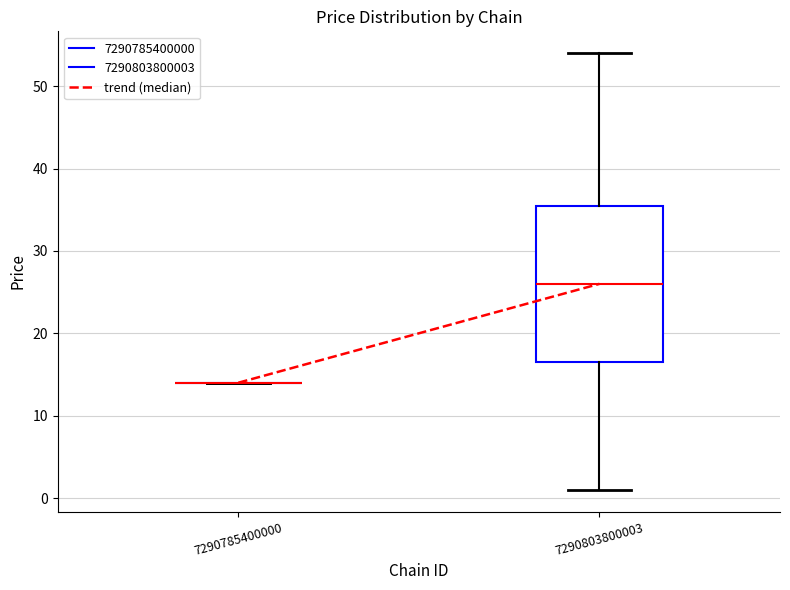

Reading left to right, transcribe this box plot: for each box, give where its median line is, the range the box spans, and where its two whiskers end, as read against the y-axis. The values are not printed on the chart, so give them approximately, as read against the axis.

7290785400000: box collapsed to a line at 14, whiskers 14 to 14
7290803800003: median 26, box 17 to 36, whiskers 1 to 54